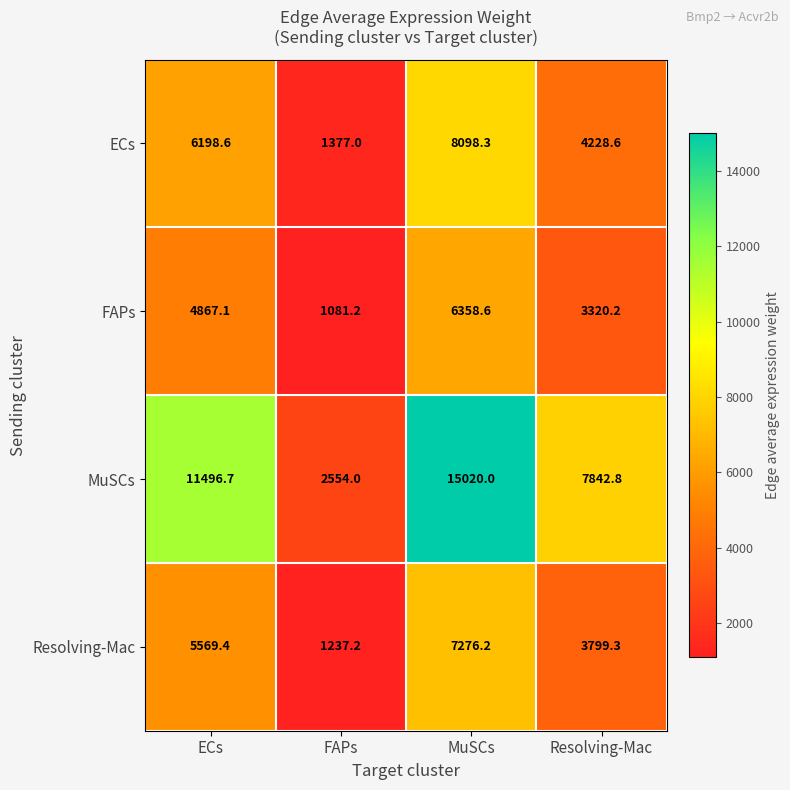

Which category has the lowest value across all series?

FAPs